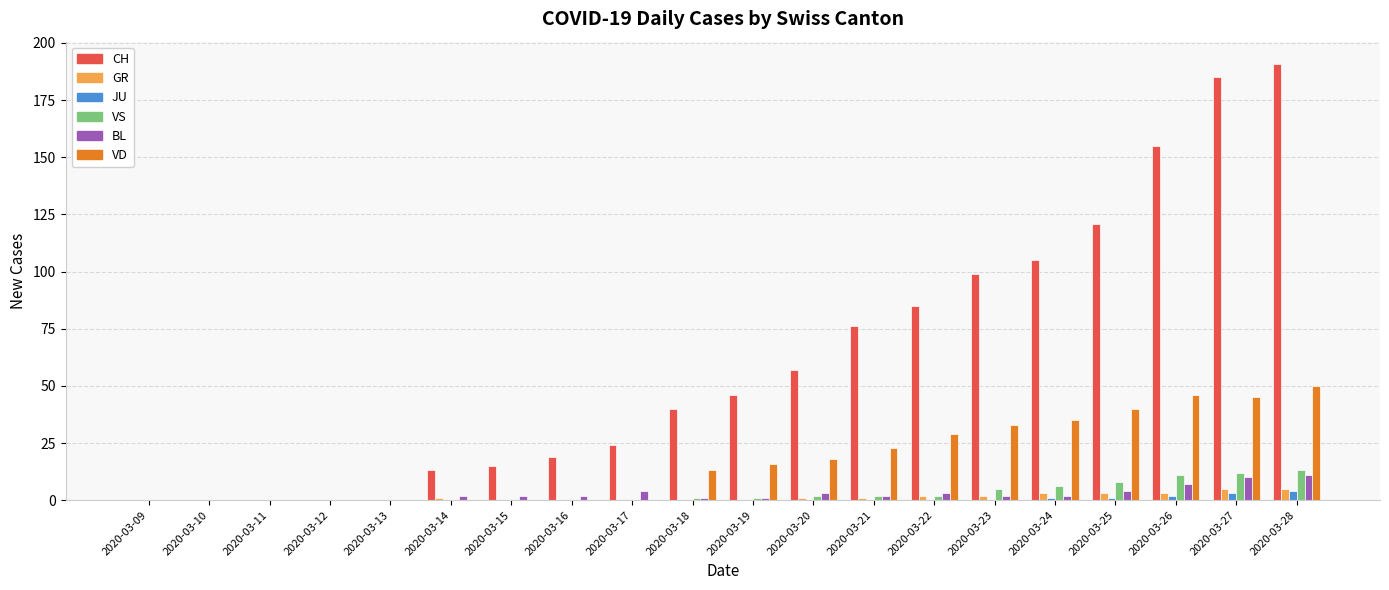

What is the sum of all BL values?

56